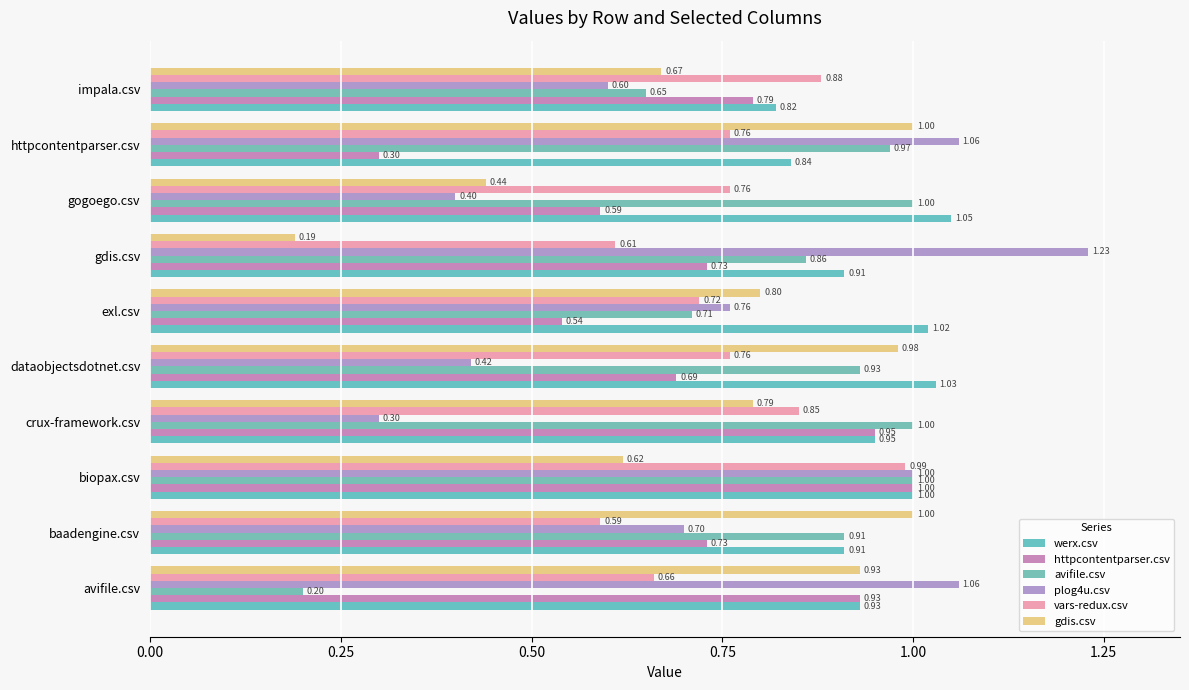

At which label is werx.csv closest to 0?

impala.csv